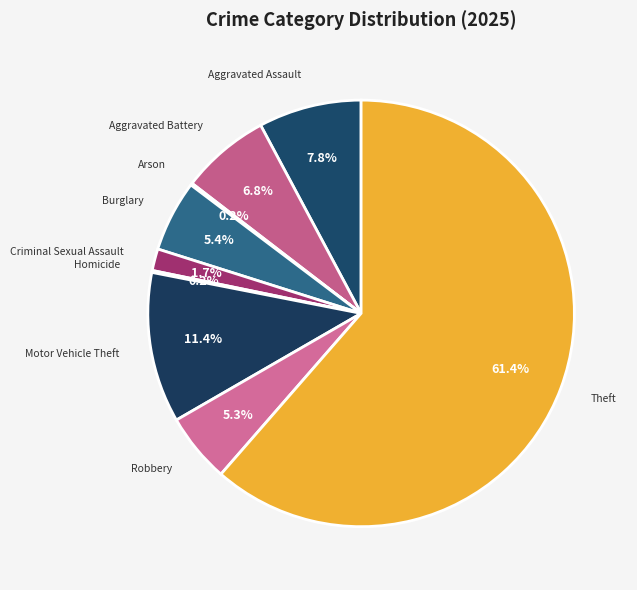

Between Burglary and Criminal Sexual Assault, which is larger?

Burglary